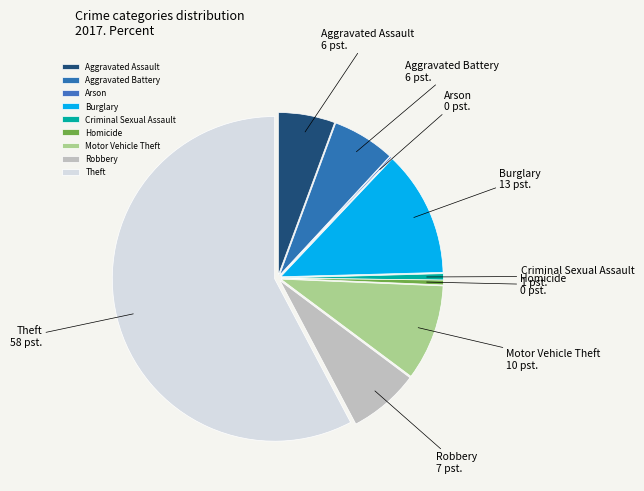

Is it true that Aggravated Assault is 13% of the pie?

False